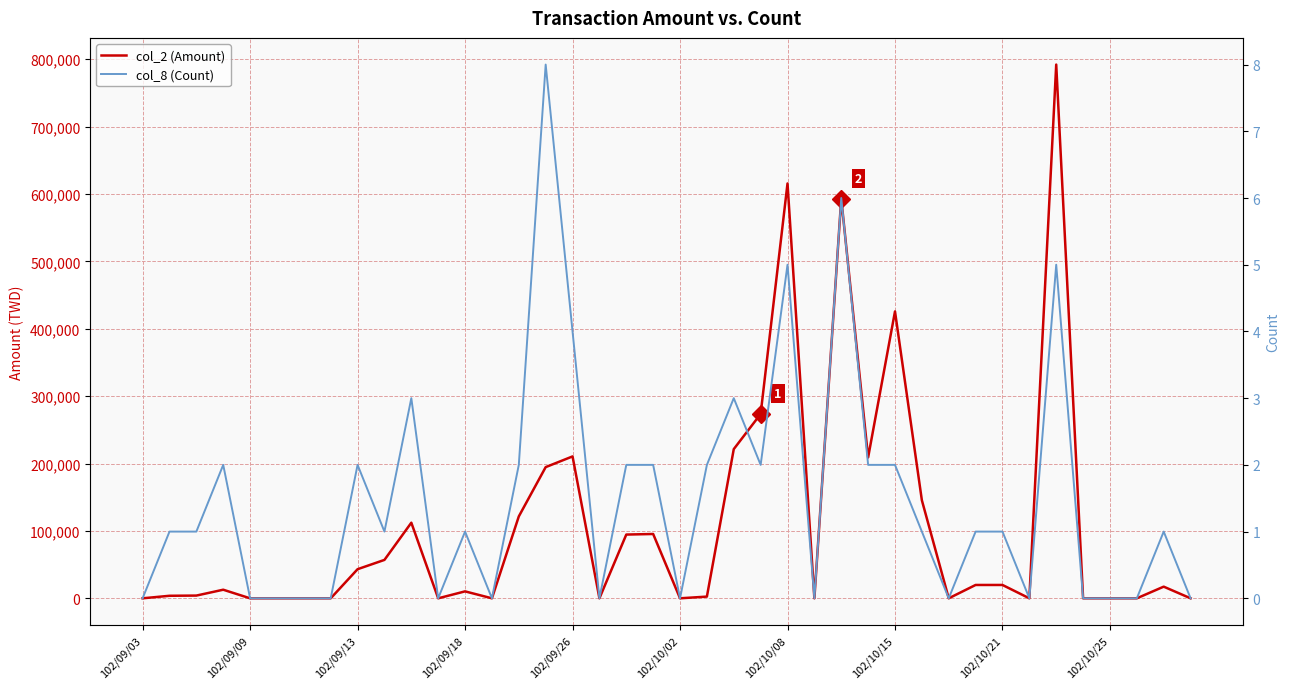

What is the average value of the col_2 (Amount) series?

107383